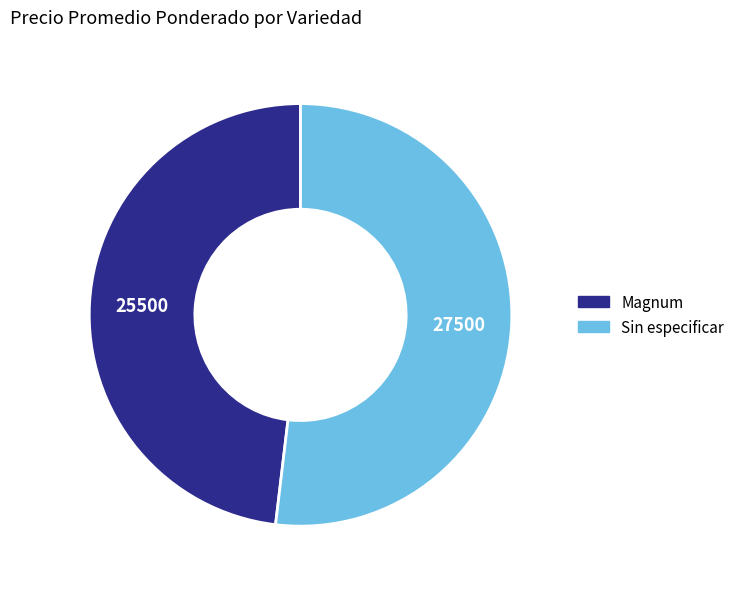

What is the smallest slice in the pie chart?

Magnum